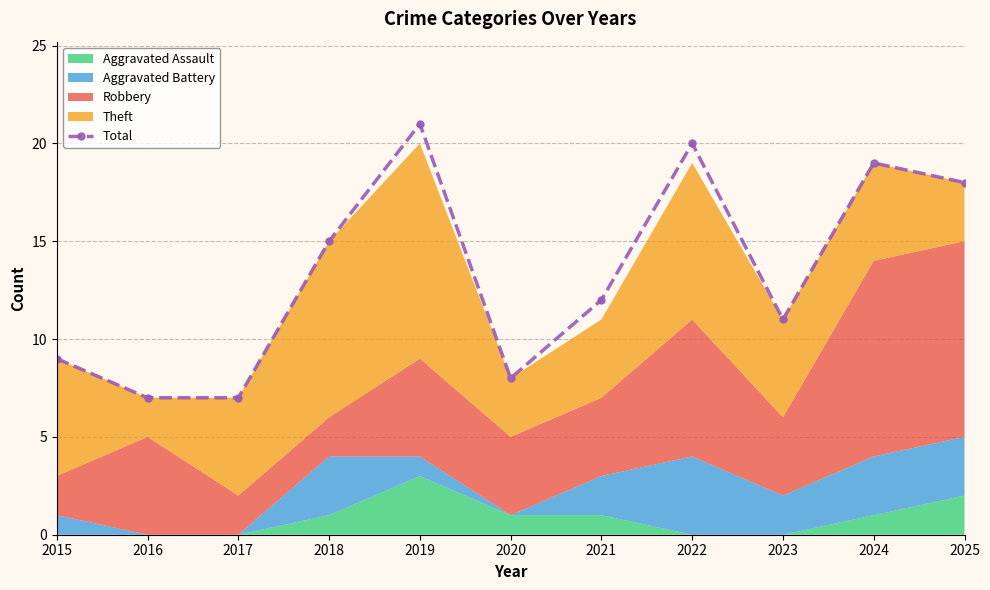

What is the maximum value shown in the chart?

21